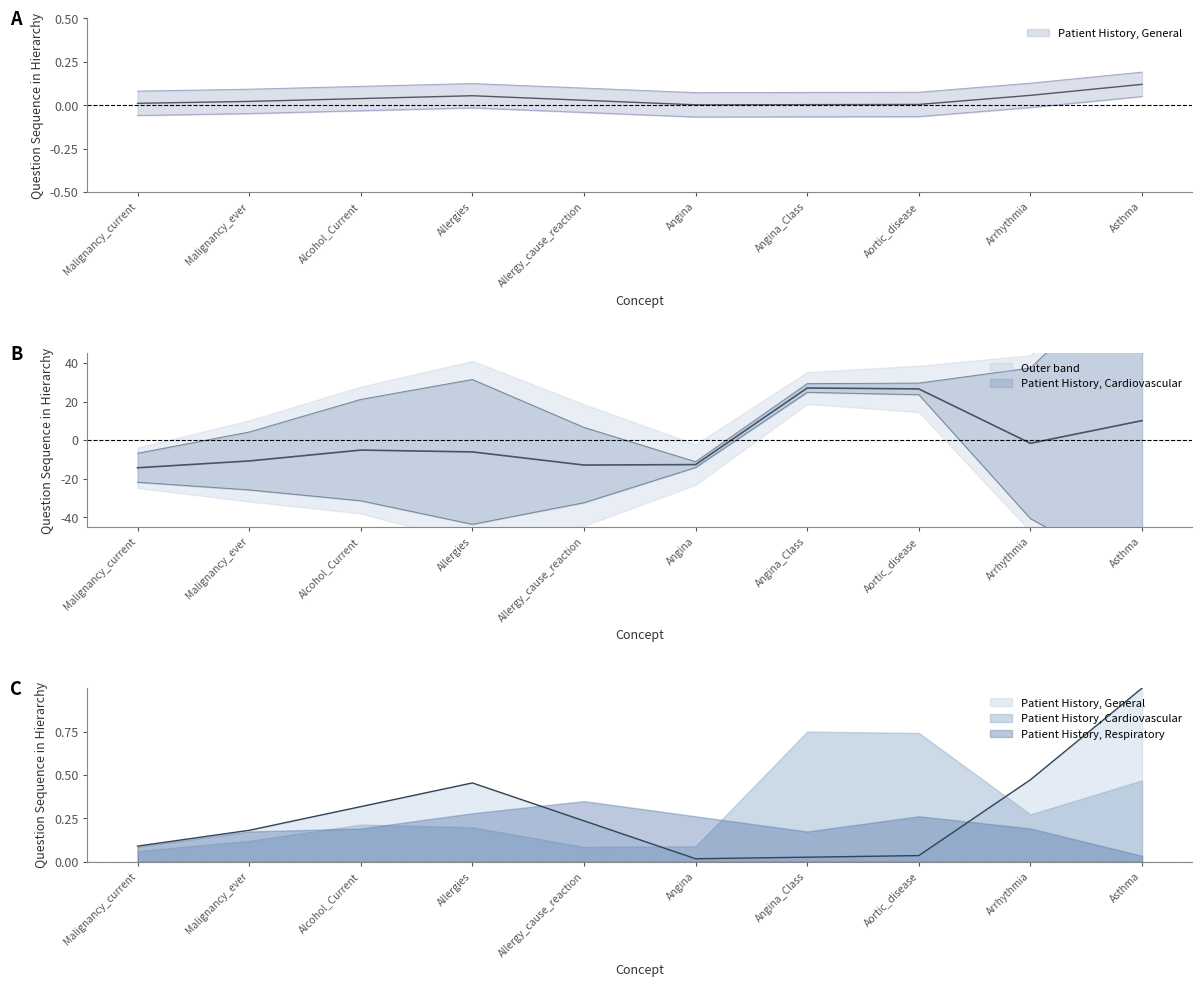

Which label corresponds to the smallest value in the chart?

Allergy_cause_reaction